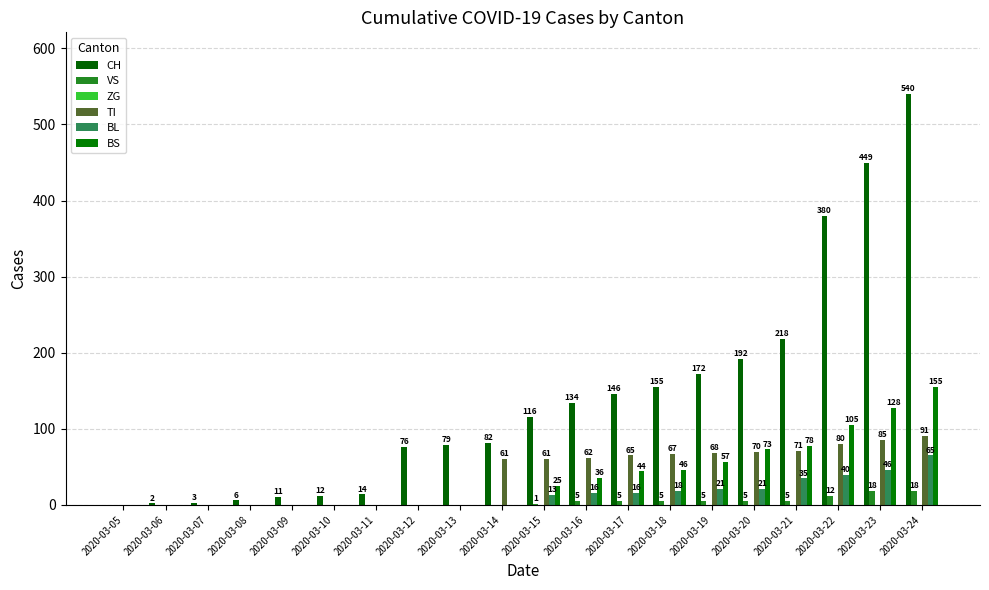

List the labels in order of TI value, smallest first.

2020-03-05, 2020-03-06, 2020-03-07, 2020-03-08, 2020-03-09, 2020-03-10, 2020-03-11, 2020-03-12, 2020-03-13, 2020-03-14, 2020-03-15, 2020-03-16, 2020-03-17, 2020-03-18, 2020-03-19, 2020-03-20, 2020-03-21, 2020-03-22, 2020-03-23, 2020-03-24